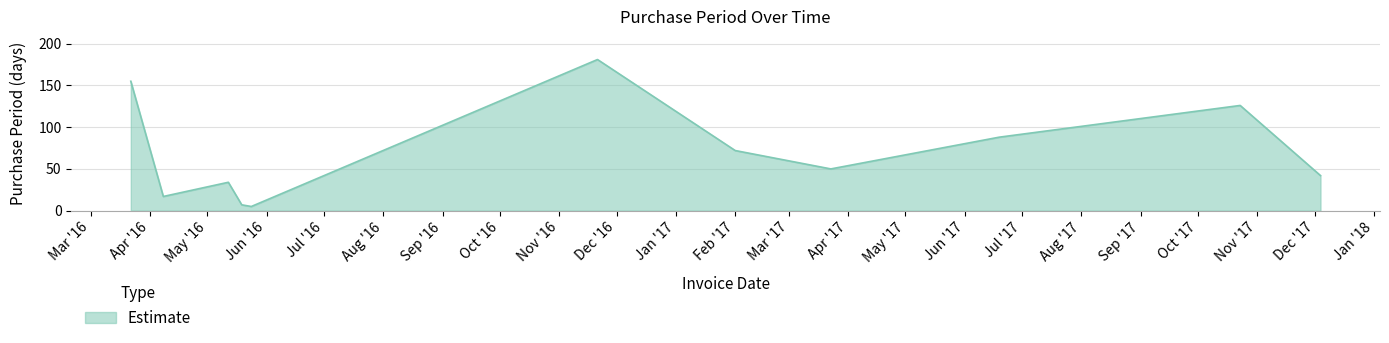

What is the greatest value displayed?

181